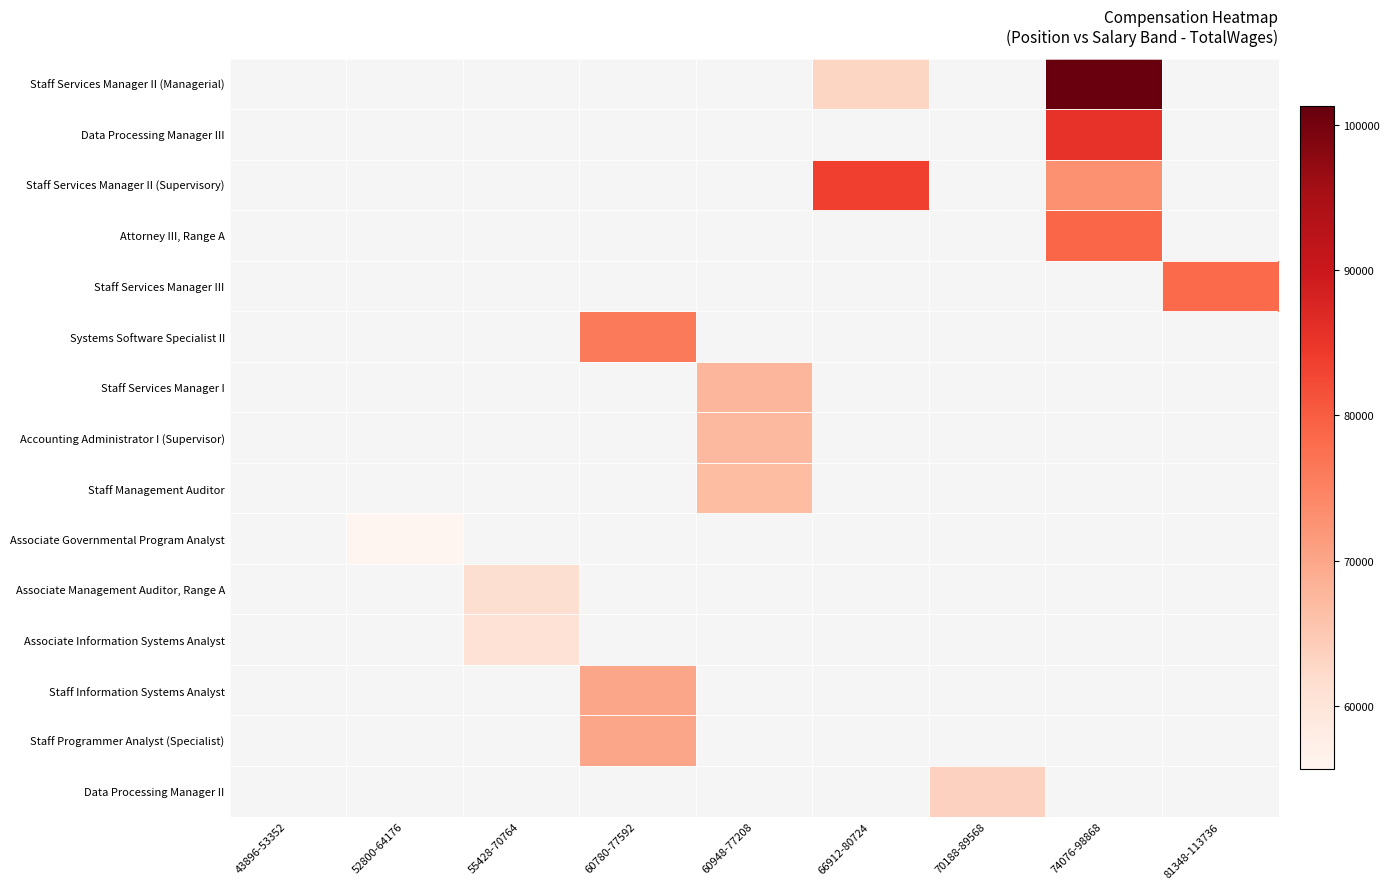

What is the smallest value displayed?

55708.0